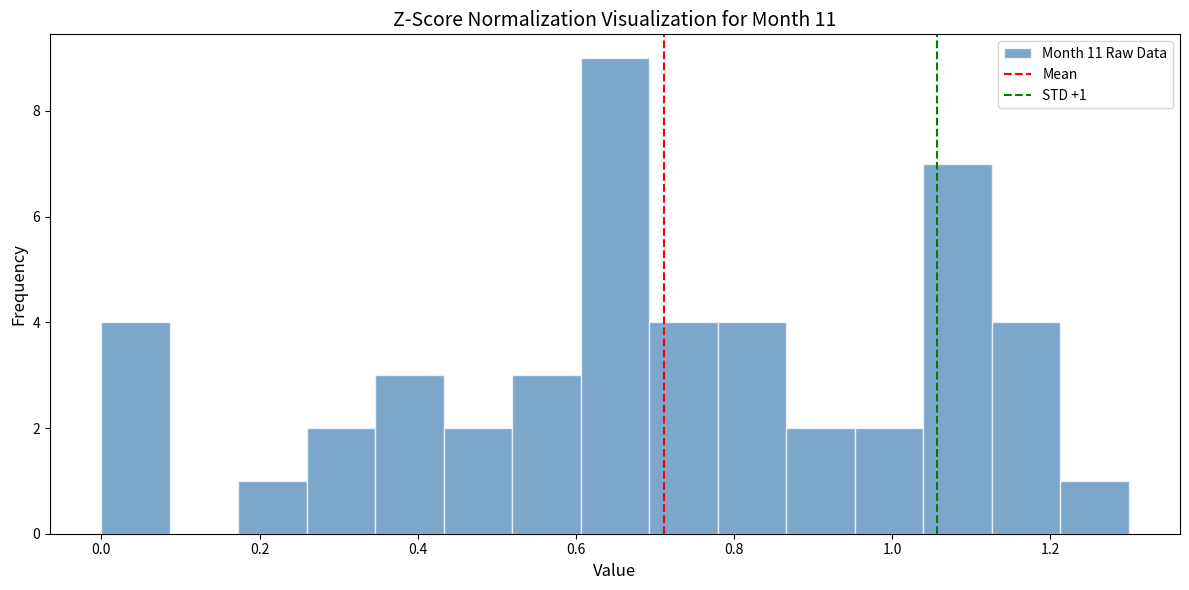

Over which range of the x-axis is the bar tallest?

0.60 to 0.70